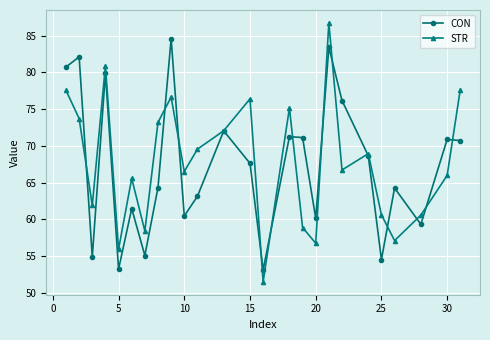

What is the value of the STR point at the 9th from the left?

76.6